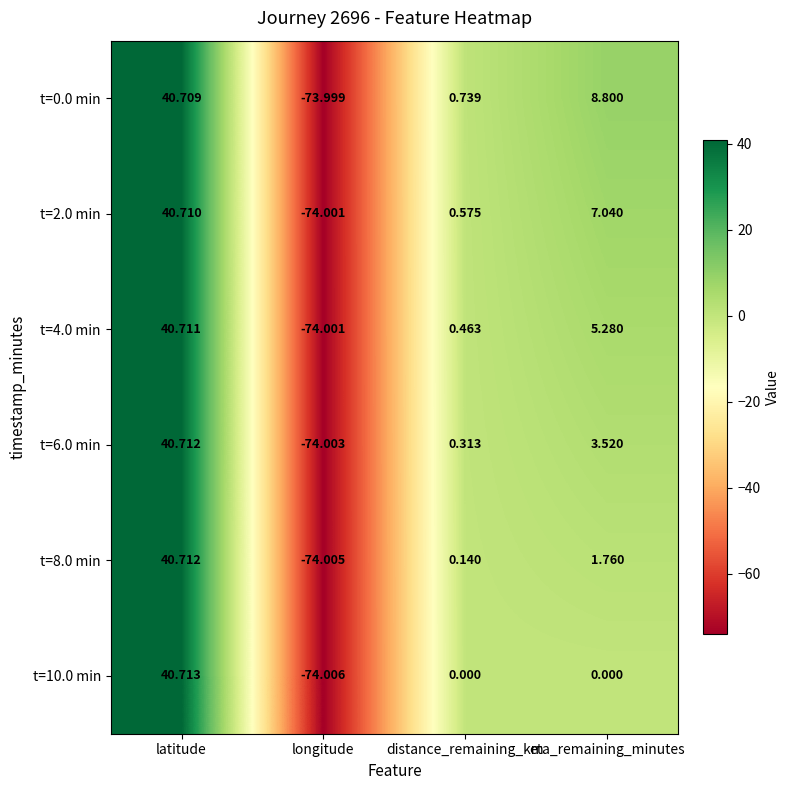

List the labels in order of t=4.0 min value, smallest first.

longitude, distance_remaining_km, eta_remaining_minutes, latitude